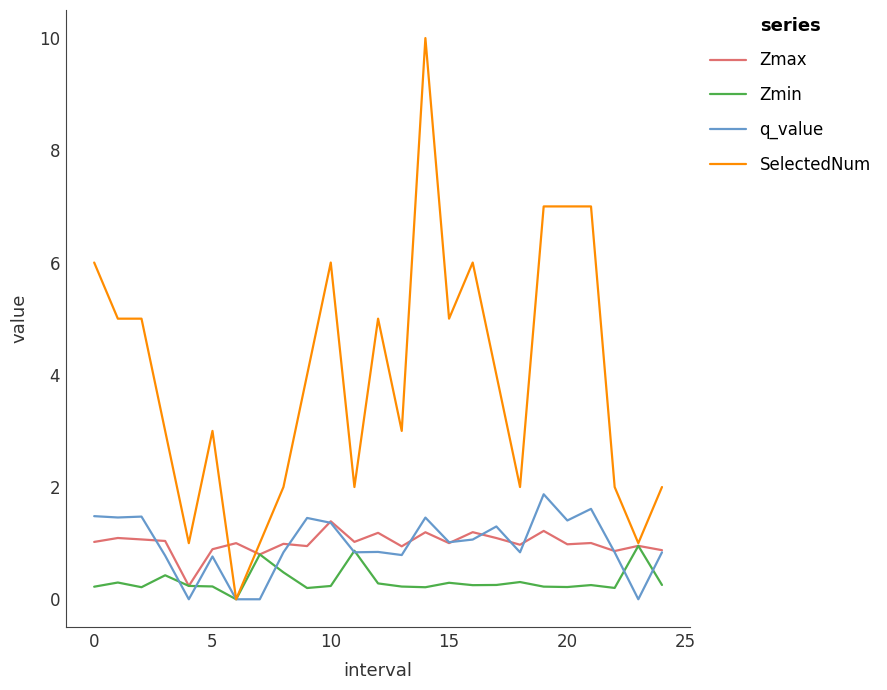

What is the greatest value displayed?

10.0